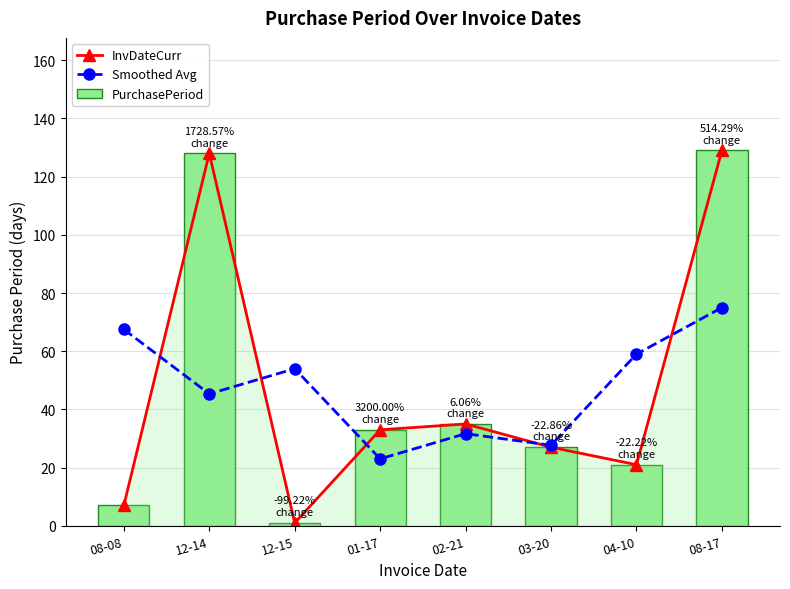

Reading left to right, list all the values displayed in this chart.

InvDateCurr: 7.0	128.0	1.0	33.0	35.0	27.0	21.0	129.0
Smoothed Avg: 67.5	45.3	54.0	23.0	31.7	27.7	59.0	75.0
PurchasePeriod: 7.0	128.0	1.0	33.0	35.0	27.0	21.0	129.0